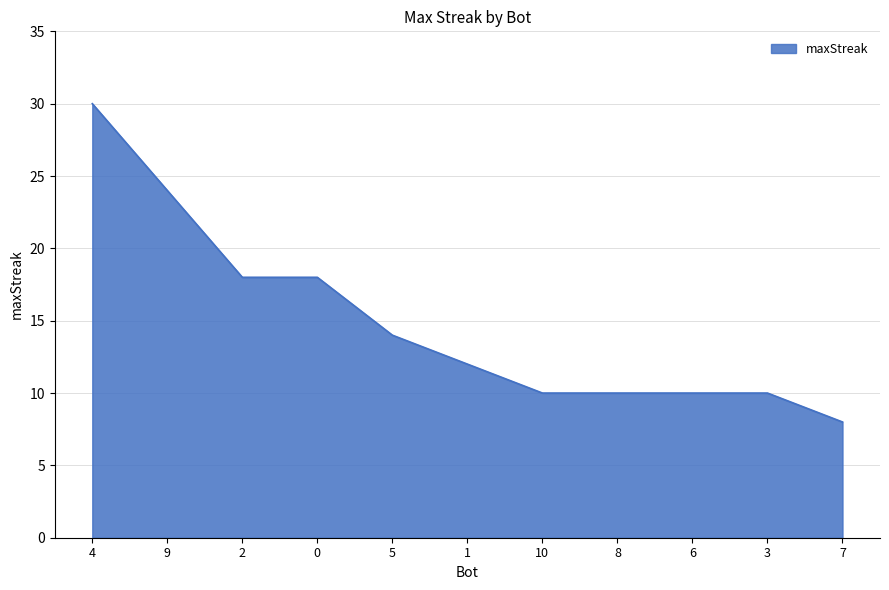

Reading left to right, what are all the values shown in this chart?

4=30	9=24	2=18	0=18	5=14	1=12	10=10	8=10	6=10	3=10	7=8